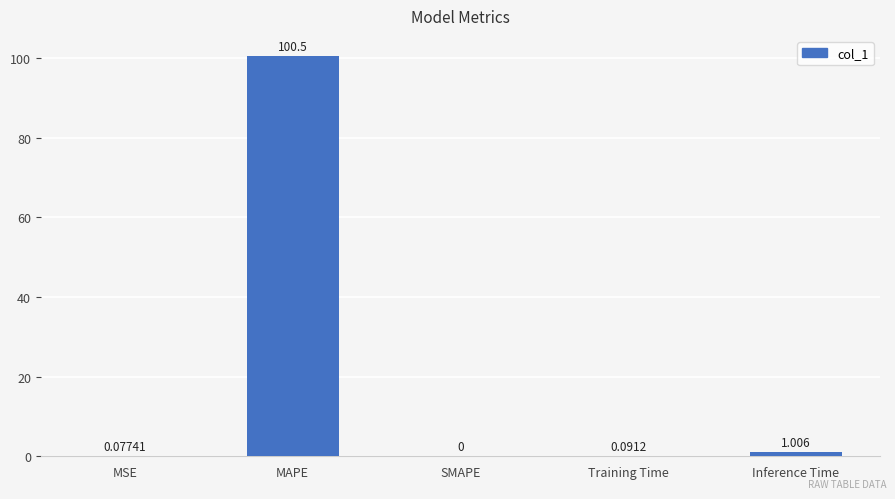

Which has a higher value, MSE or MAPE?

MAPE